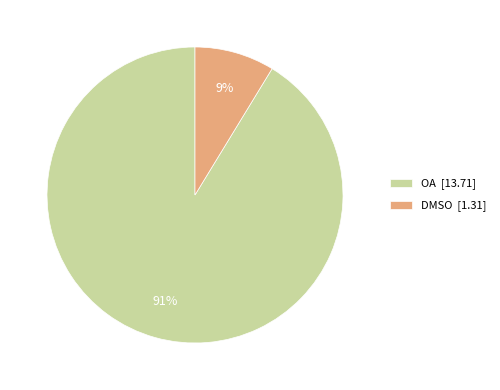

How many segments does this pie chart have?

2